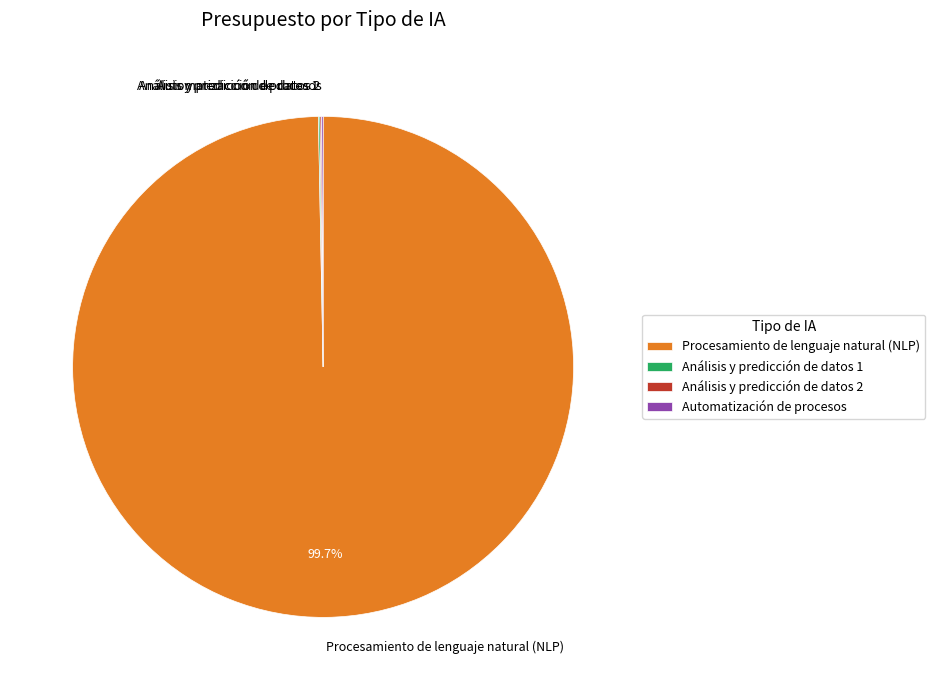

Which slice is the largest?

Procesamiento de lenguaje natural (NLP)